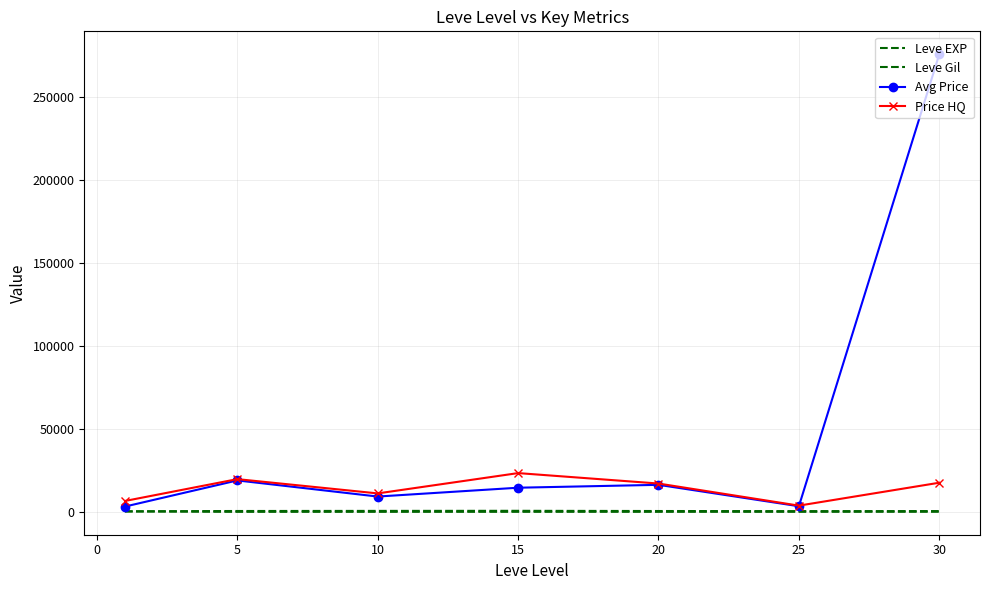

How many interior local peaks does the Avg Price series have?

2